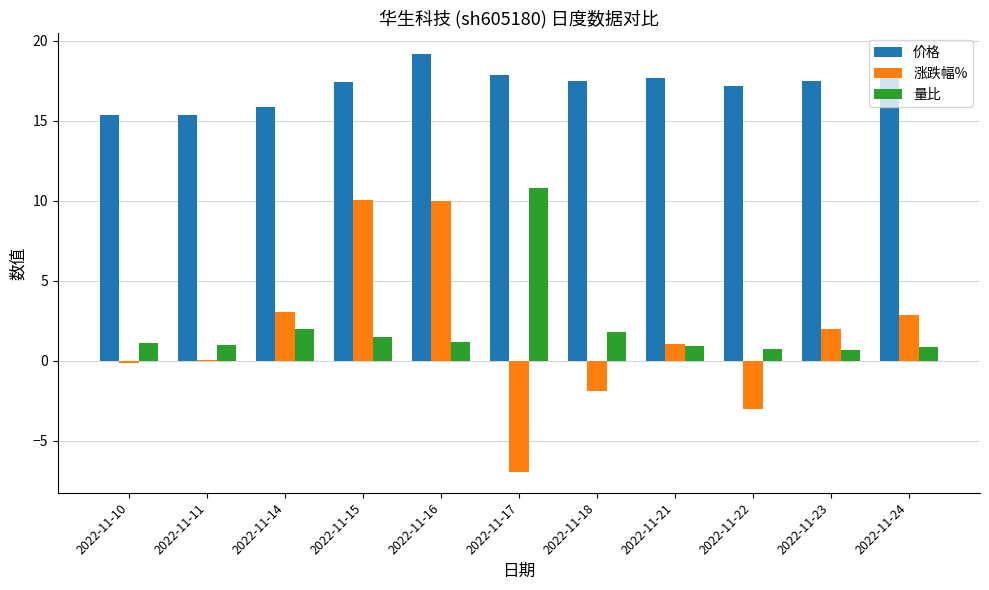

At which category is the sum across all series the highest?

2022-11-16